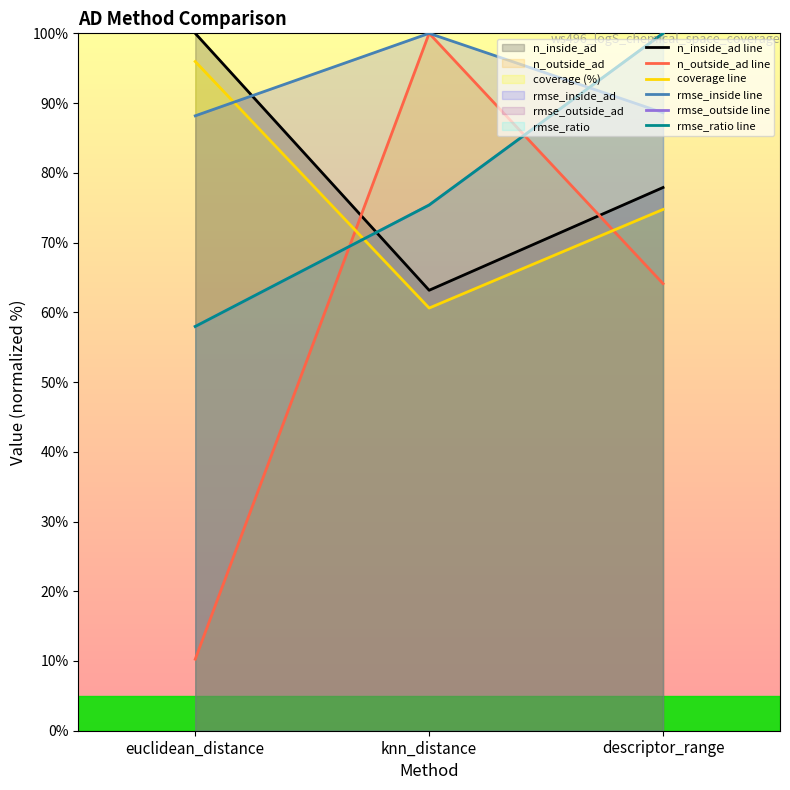

What are all the series names shown in the legend?

n_inside_ad line, n_outside_ad line, coverage line, rmse_inside line, rmse_outside line, rmse_ratio line